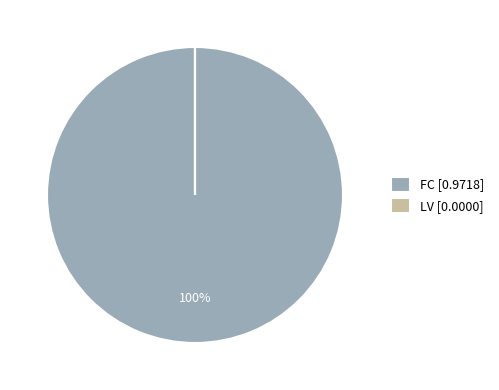

What is the majority slice?

FC